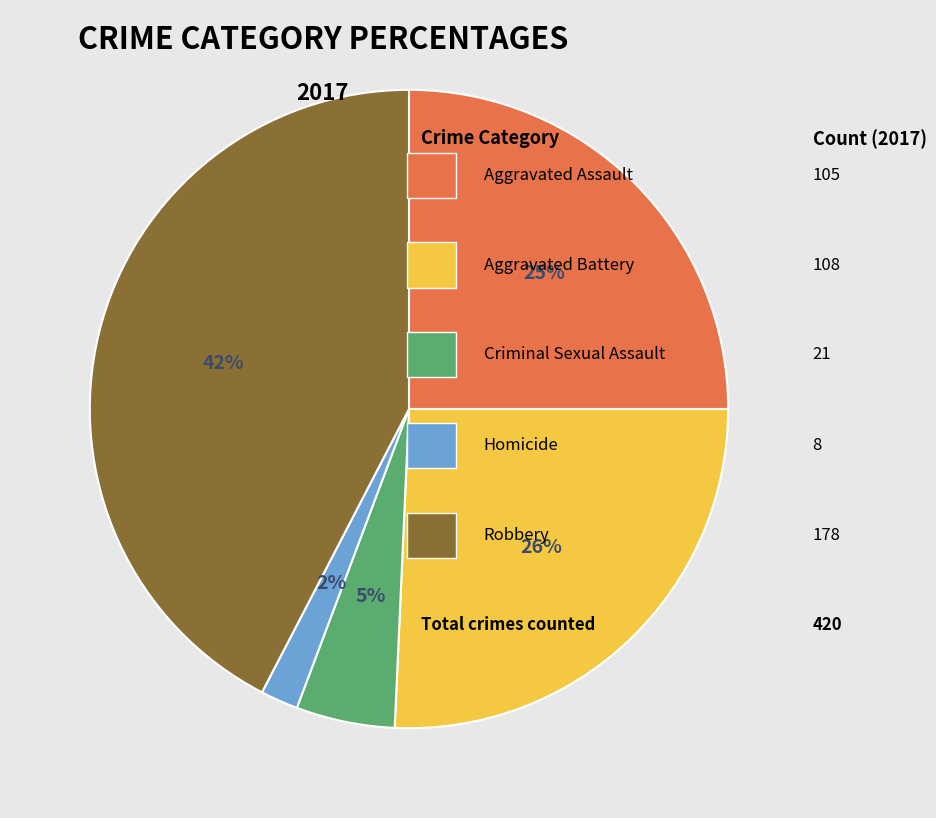

Count the number of slices in the pie.

5